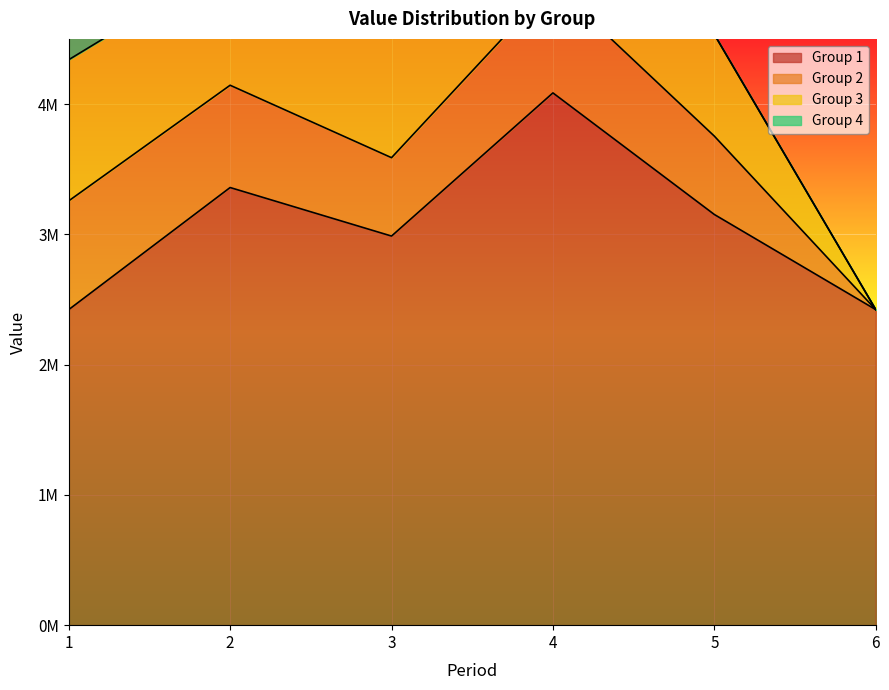

Which series has the widest spread of values?

Group 1